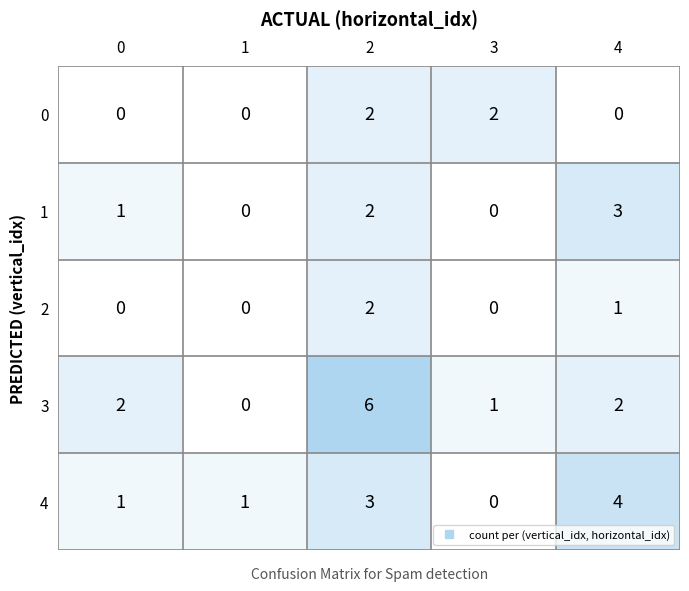

The value of 2 at 1 is -1. True or false?

False